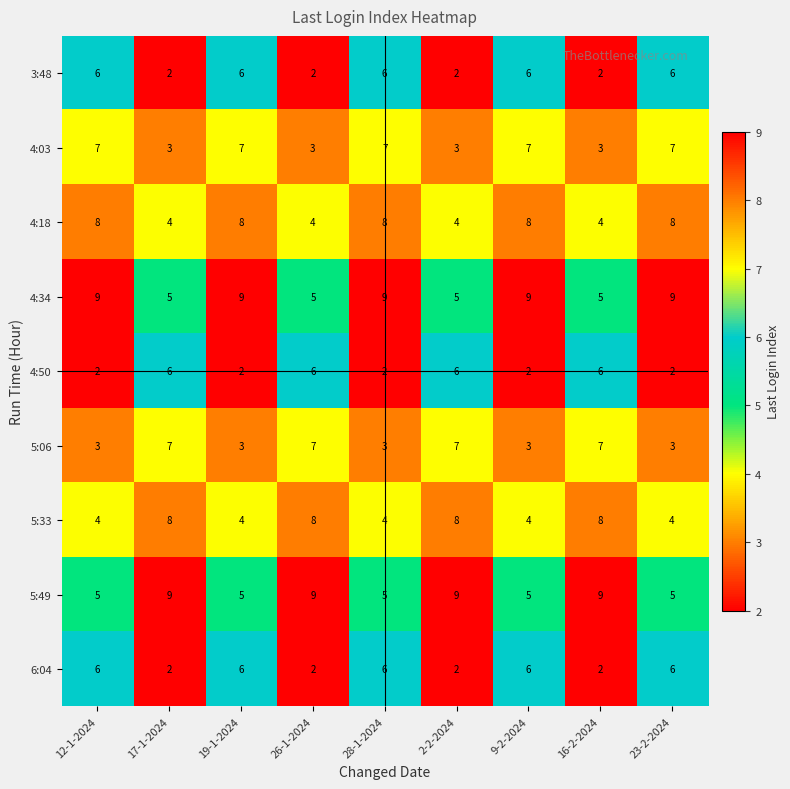

Count the number of categories in the chart.

9